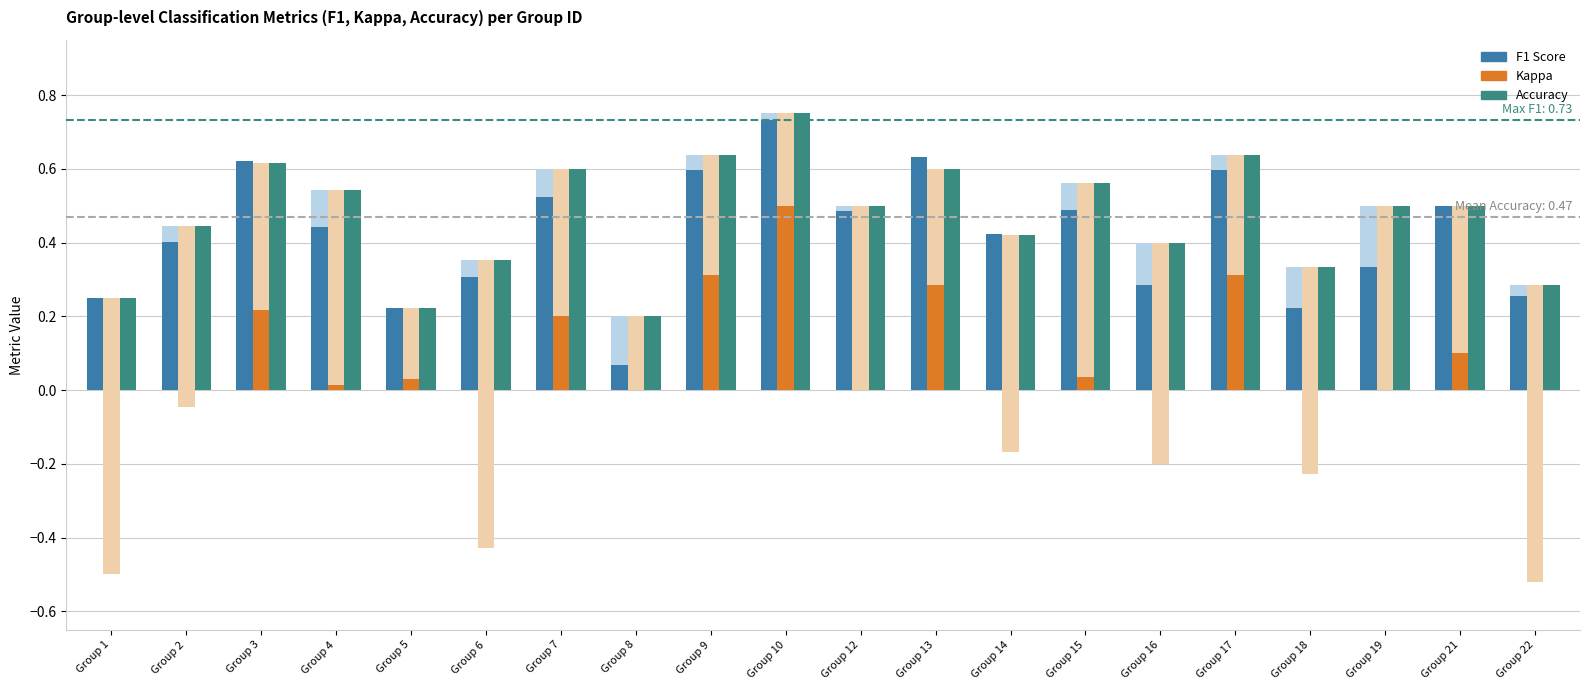

Is it true that f1 equals 0.3 at Group 16?

True